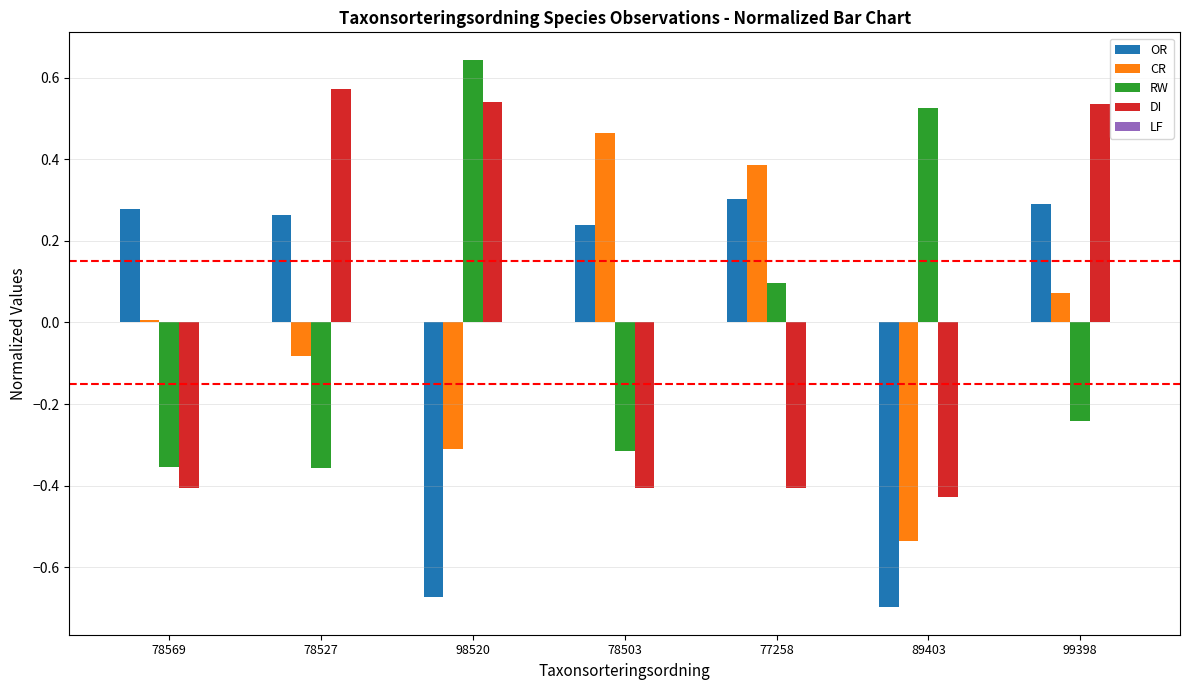

Rank the series by their maximum value, from highest to lowest.

RW, DI, CR, OR